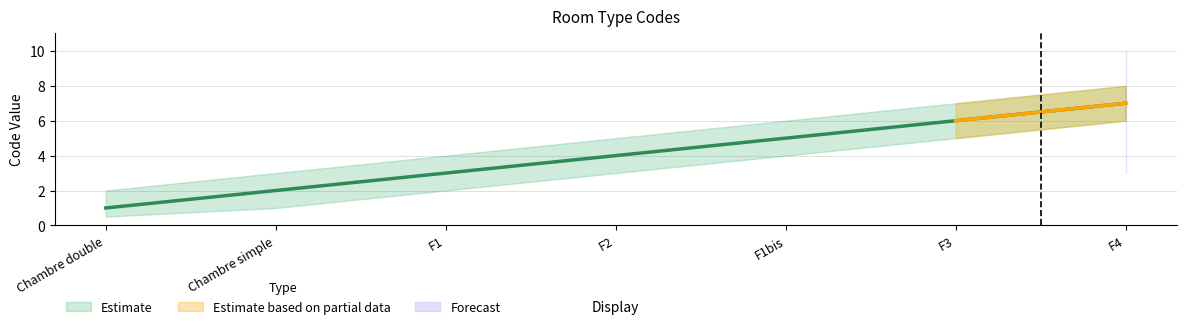

The chart shows a value of 2 at Chambre simple. True or false?

True